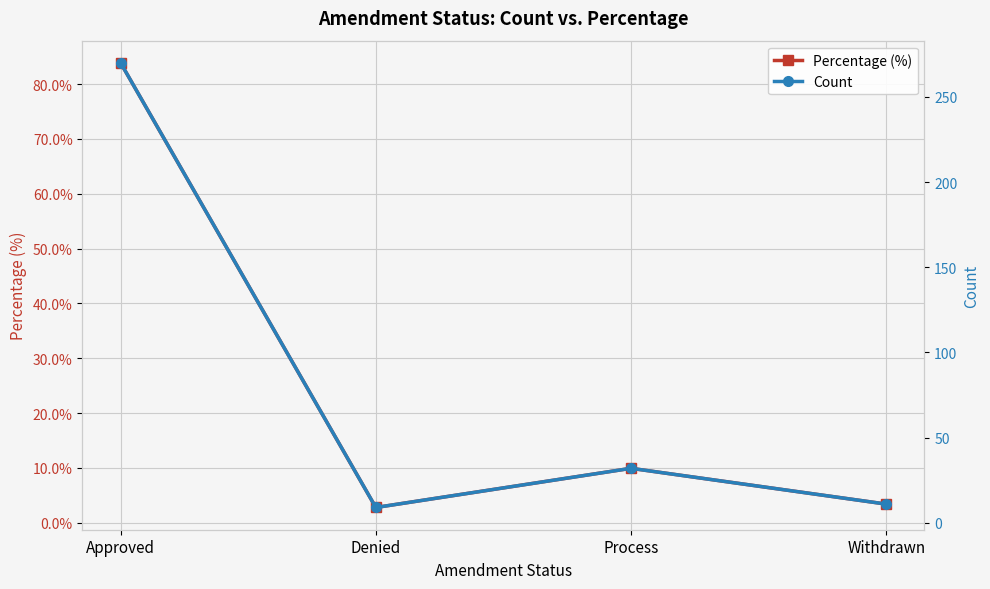

The value of Percentage (%) at Approved is 83.9. True or false?

True